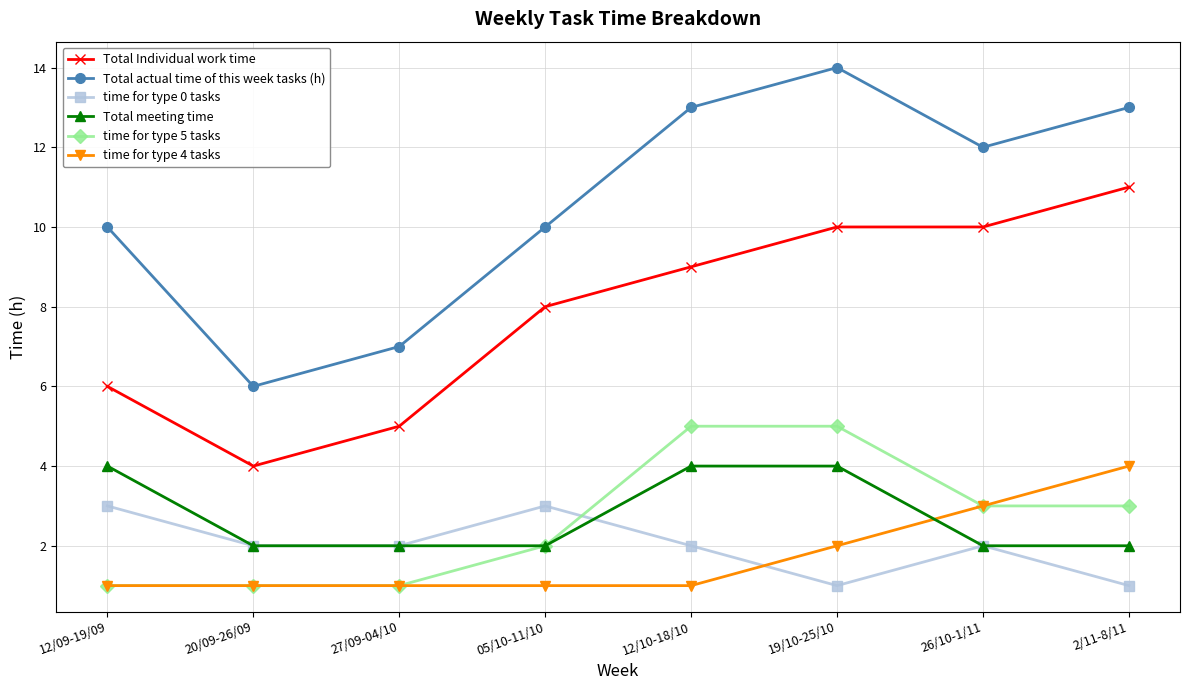

What is the label of the 5th point from the right?

05/10-11/10